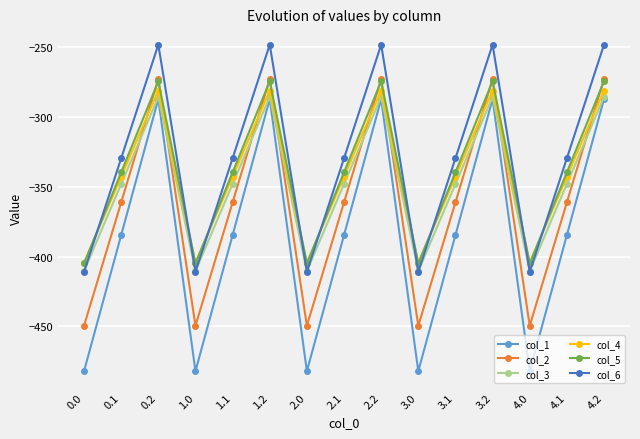

True or false: col_4 and col_1 cross at least once.

False